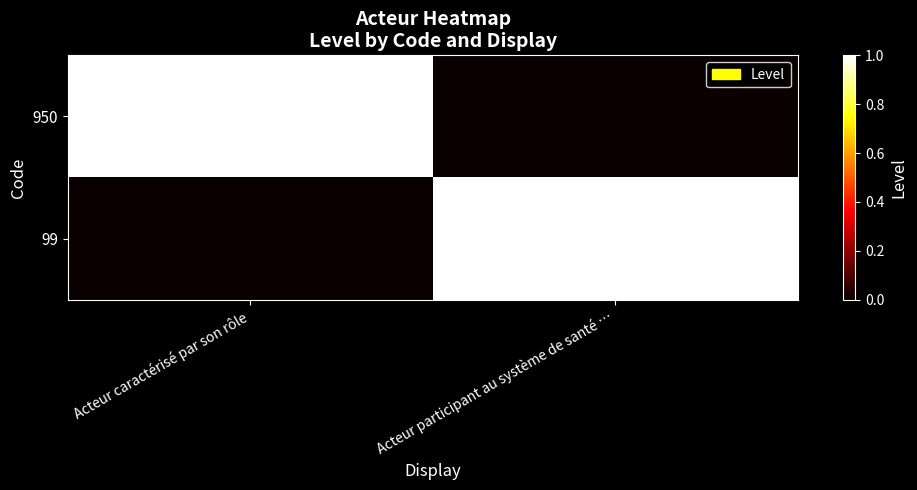

Which series has the widest spread of values?

950